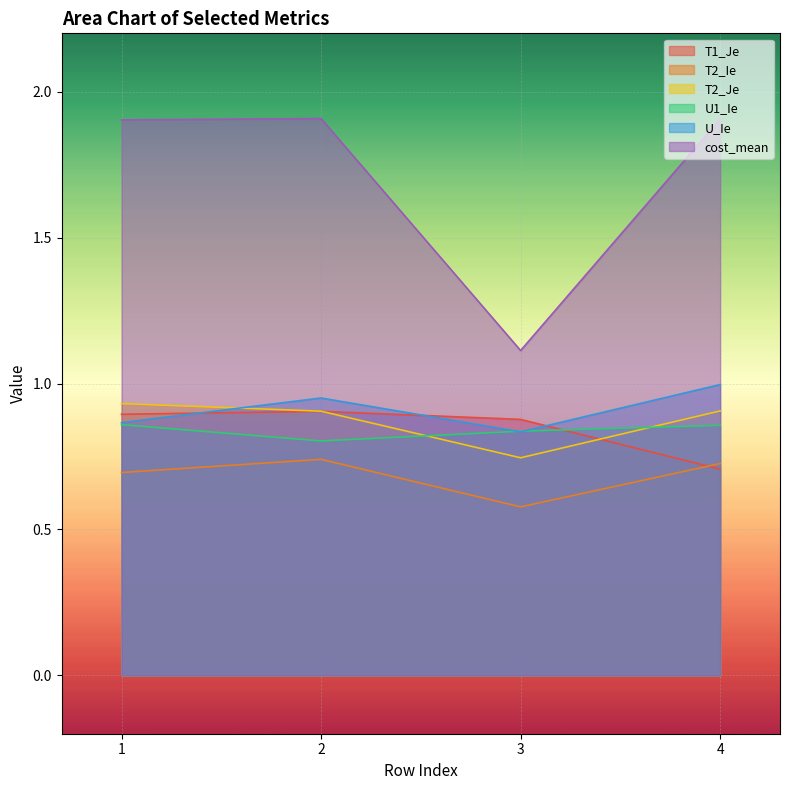

How many lines are shown in the chart?

6